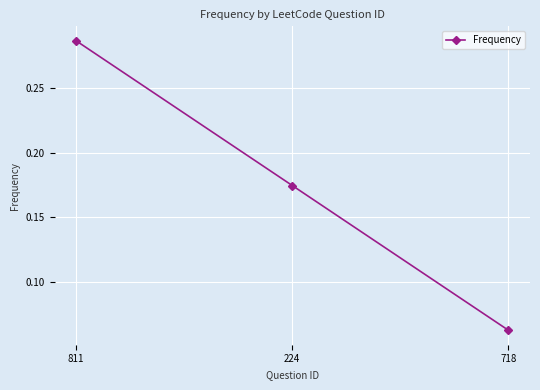

Which category has the lowest value across all series?

718